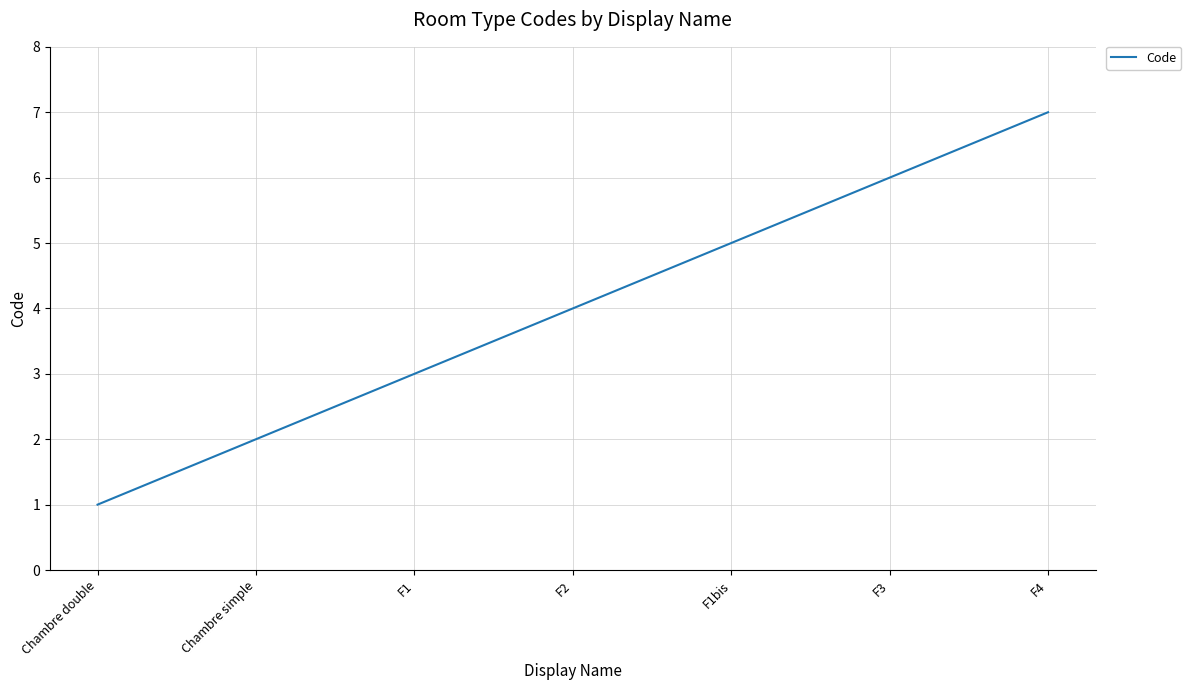

Which category has the lowest value across all series?

Chambre double